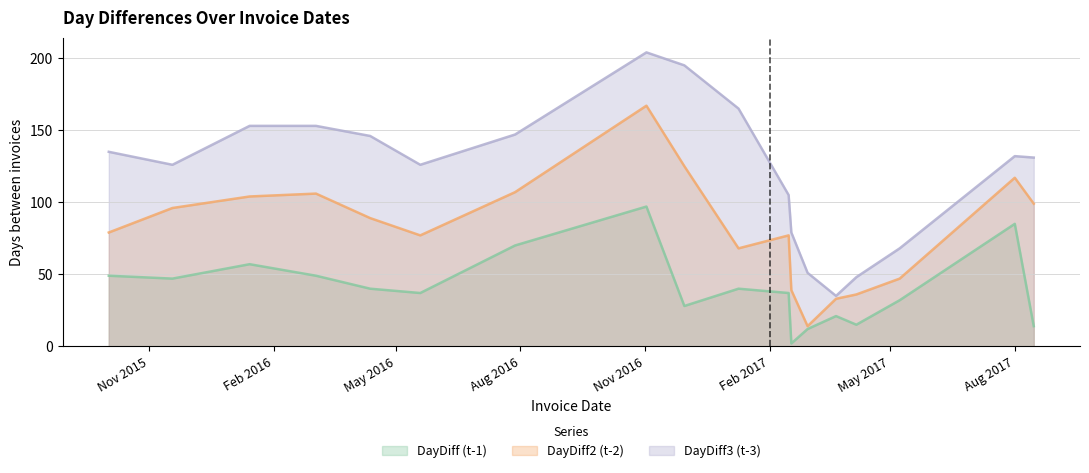

What is the value of the DayDiff2 point at the 10th from the left?

68